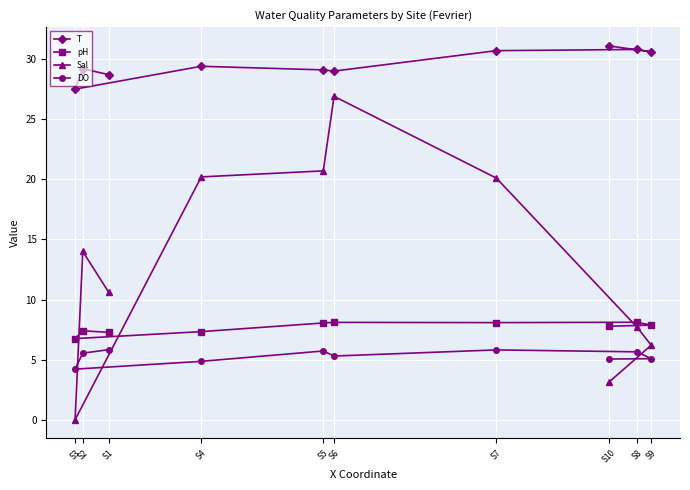

Which series has the largest total across all categories?

T